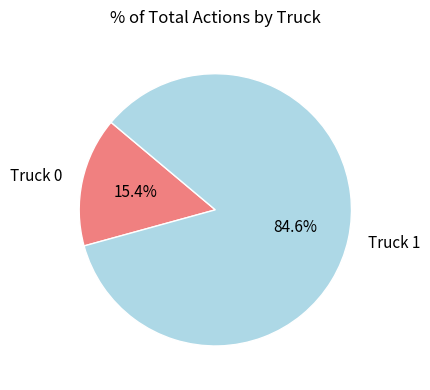

To the nearest percent, what is the combined percentage of Truck 1 and Truck 0?

100%